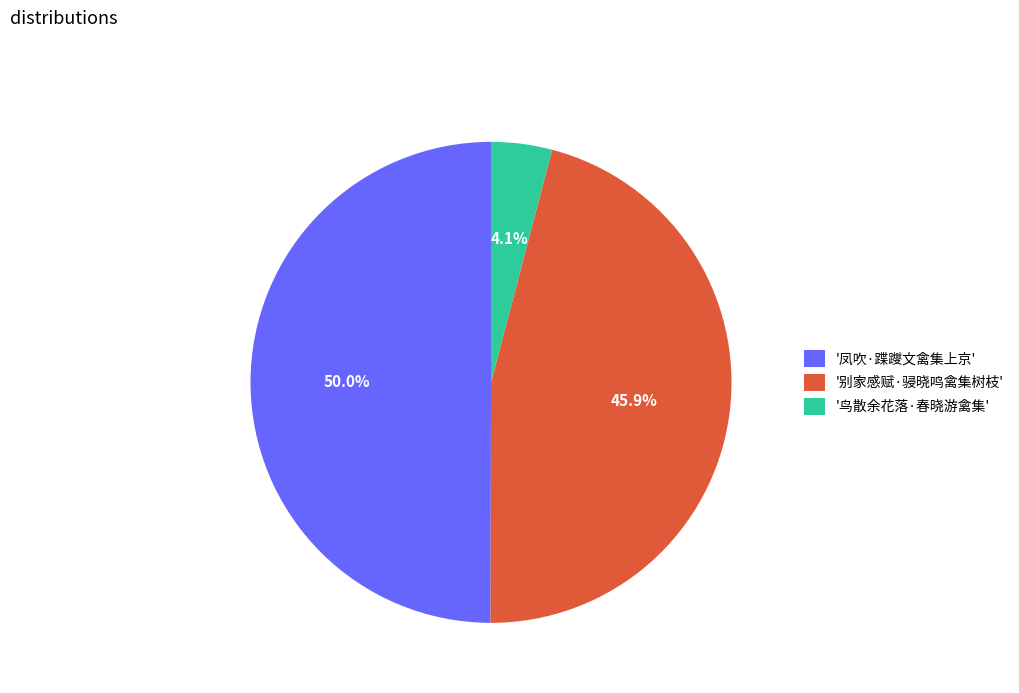

Rank the categories by value from lowest to highest.

'鸟散余花落·春晓游禽集', '别家感赋·骎晓鸣禽集树枝', '凤吹·蹀躞文禽集上京'